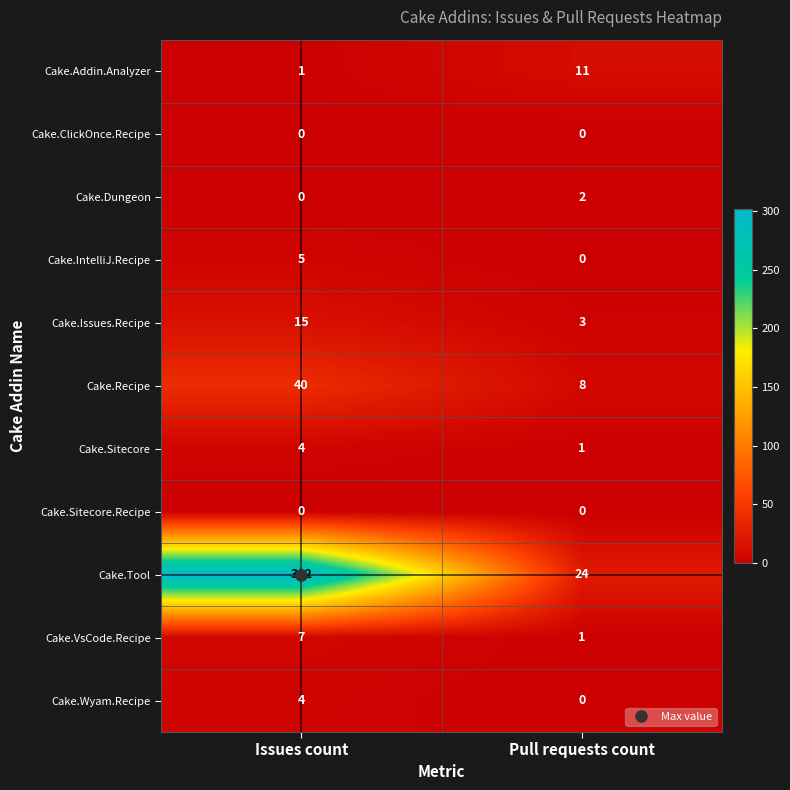

What is the sum of all Cake.Tool values?

326